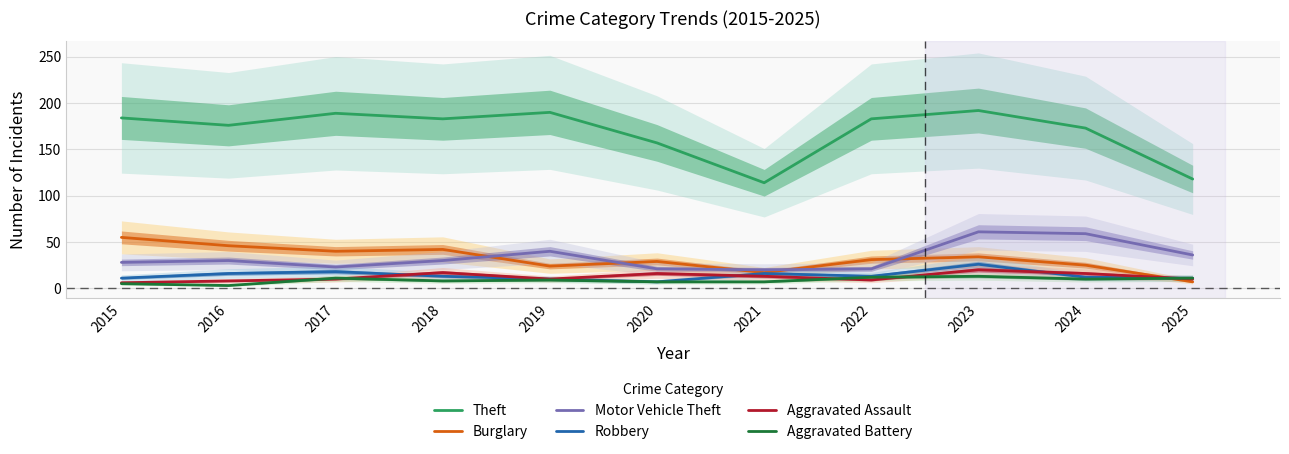

True or false: Theft has more than 1 interior local peaks.

True